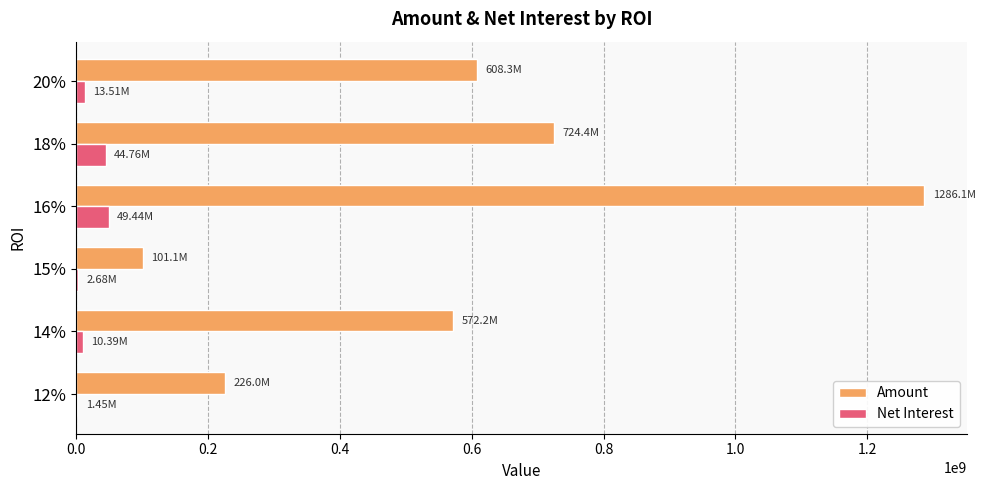

Which series has the widest spread of values?

Amount